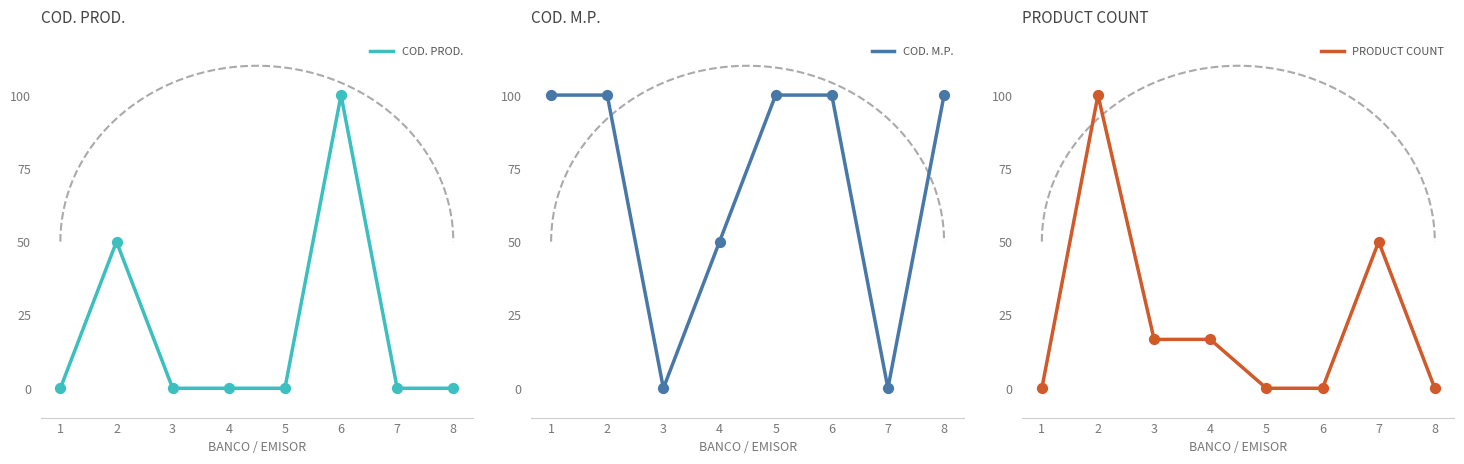

At which category is the sum across all series the highest?

2